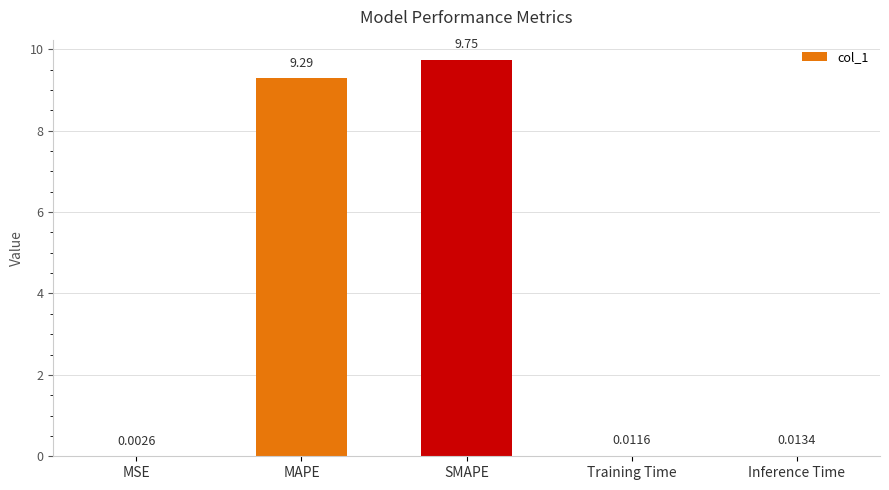

Are the bars grouped side by side (vs. stacked)?

No